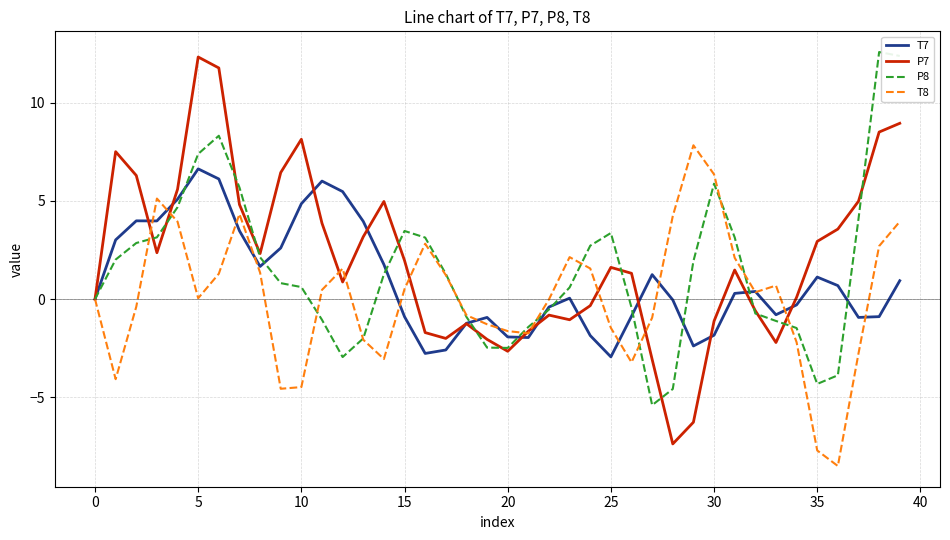

What is the lowest value of the P8 series?

-5.4